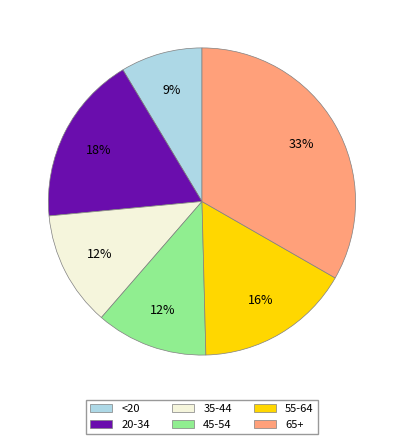

Which category has the smallest portion of the pie?

<20